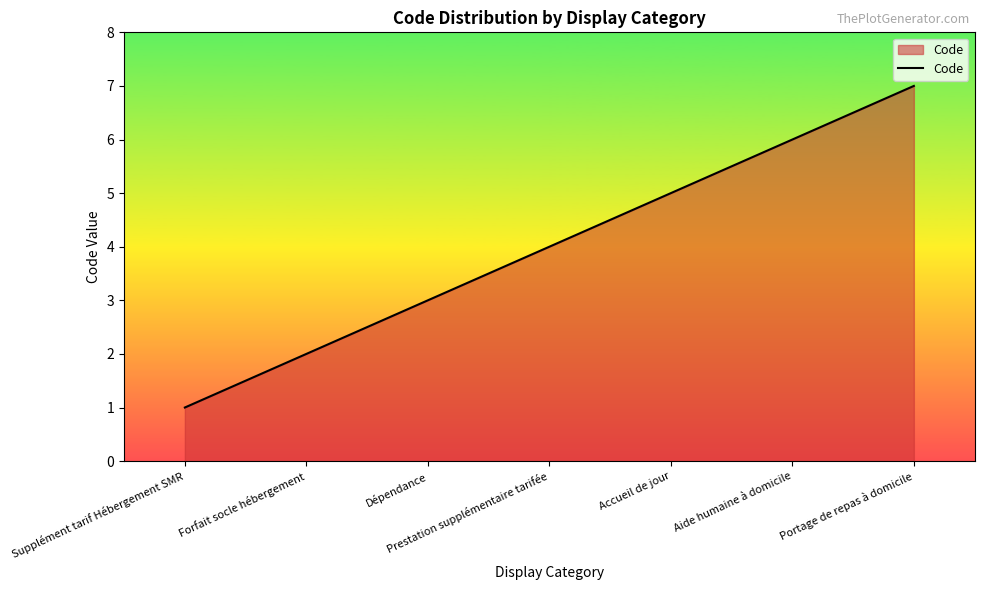

How many values are below 4?

3